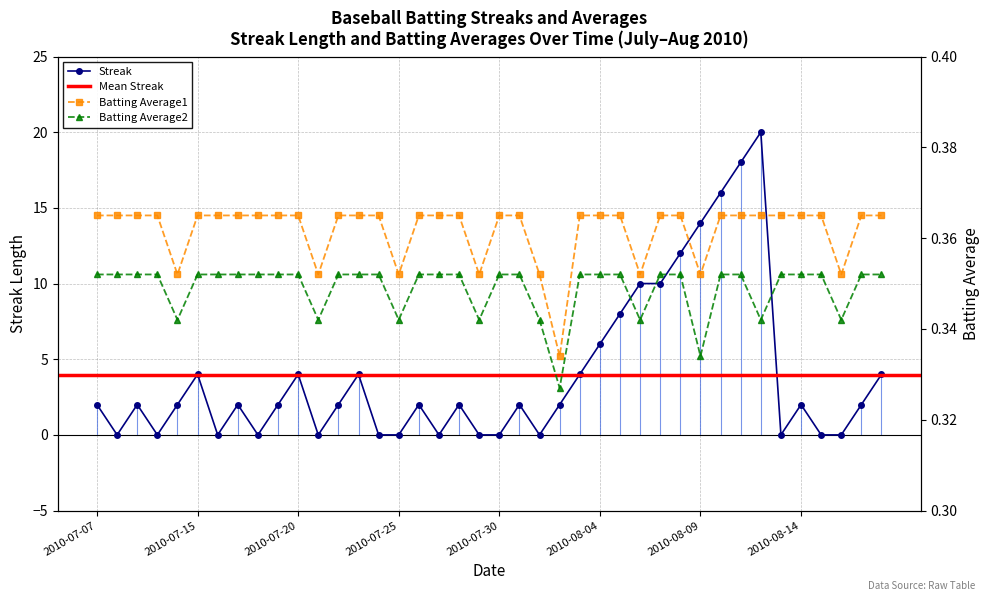

Which series has the largest range (max minus min)?

Streak